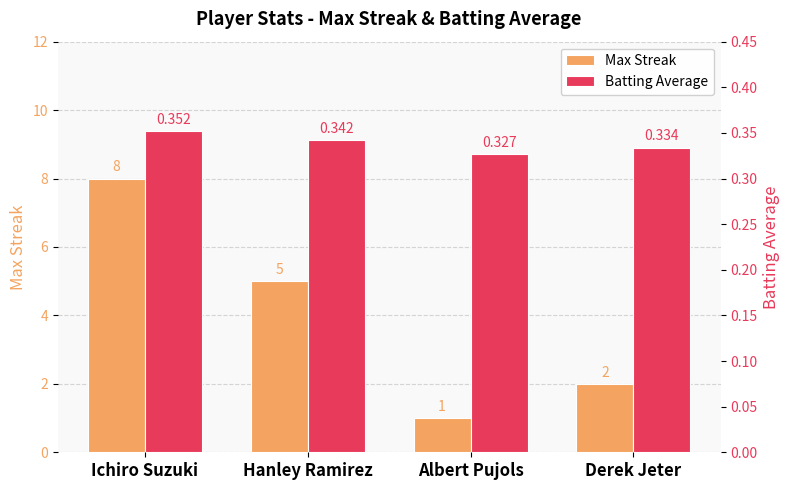

At which category does the chart reach its minimum across all series?

Albert Pujols